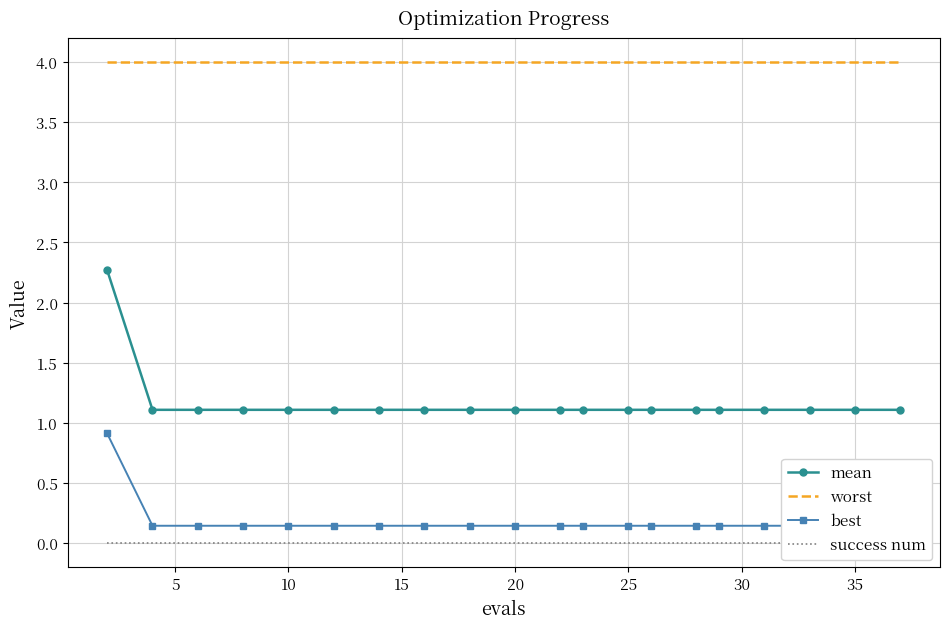

What is the minimum value for worst?

4.0